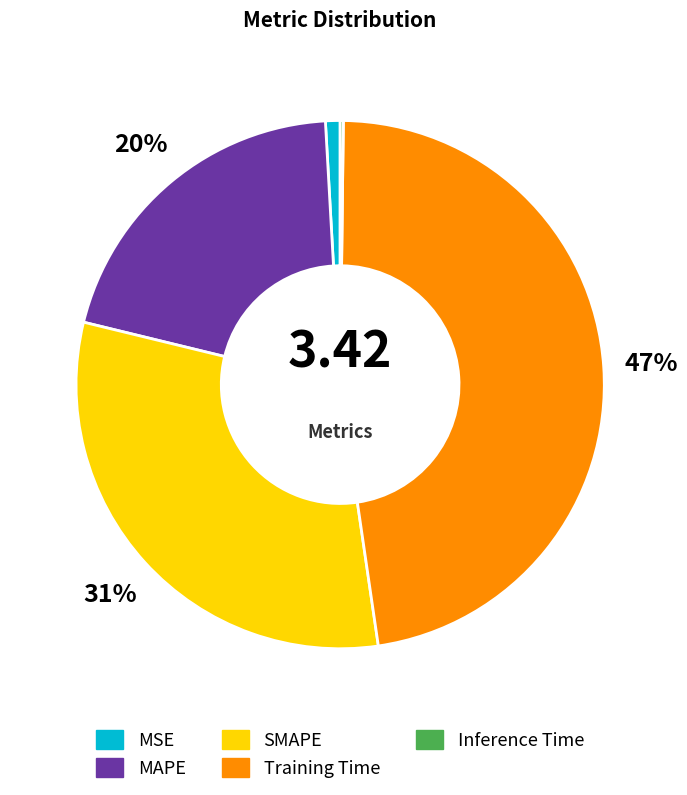

True or false: SMAPE accounts for 31% of the total.

True